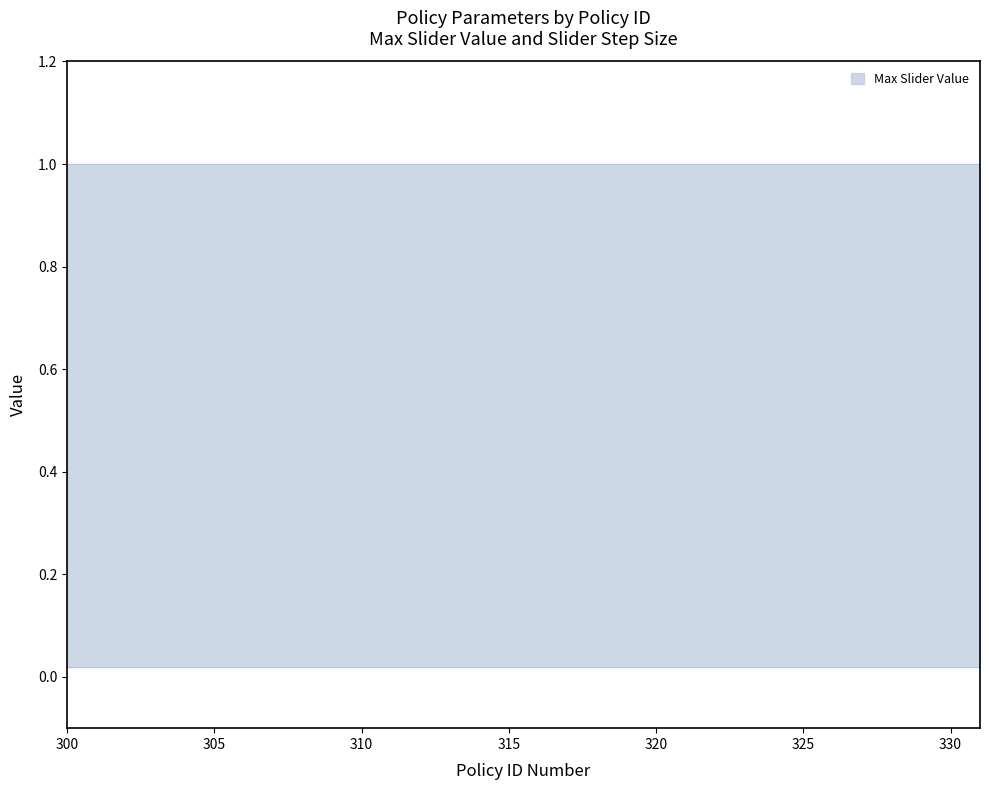

True or false: Max Slider Value and Slider Step Size cross at least once.

False